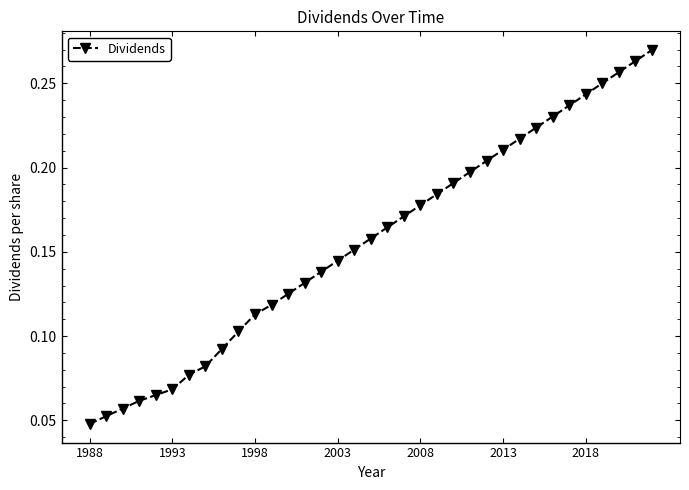

Count the values in the range 0 to 1.

35